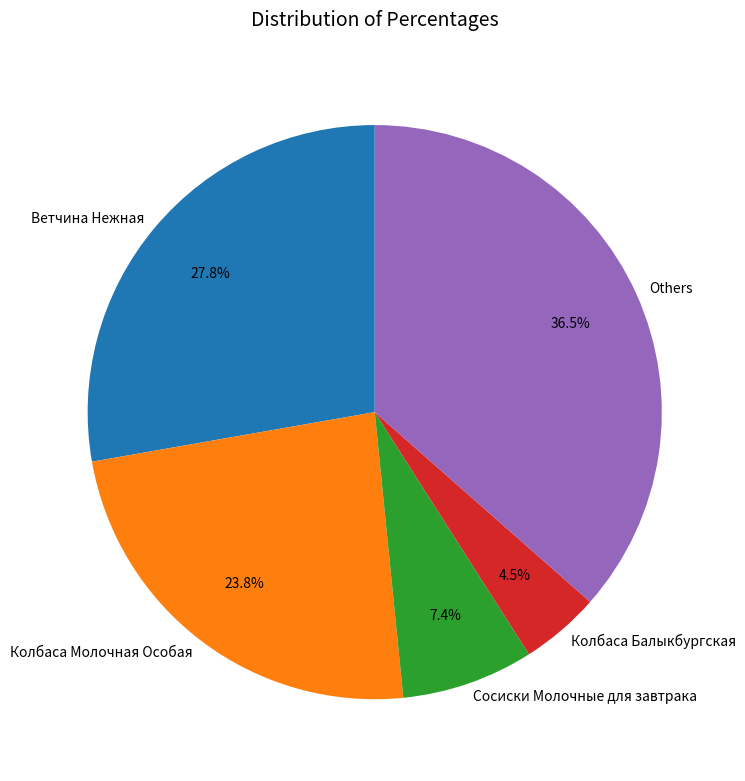

How much of the chart is everything except Колбаса Молочная Особая?

76.2%